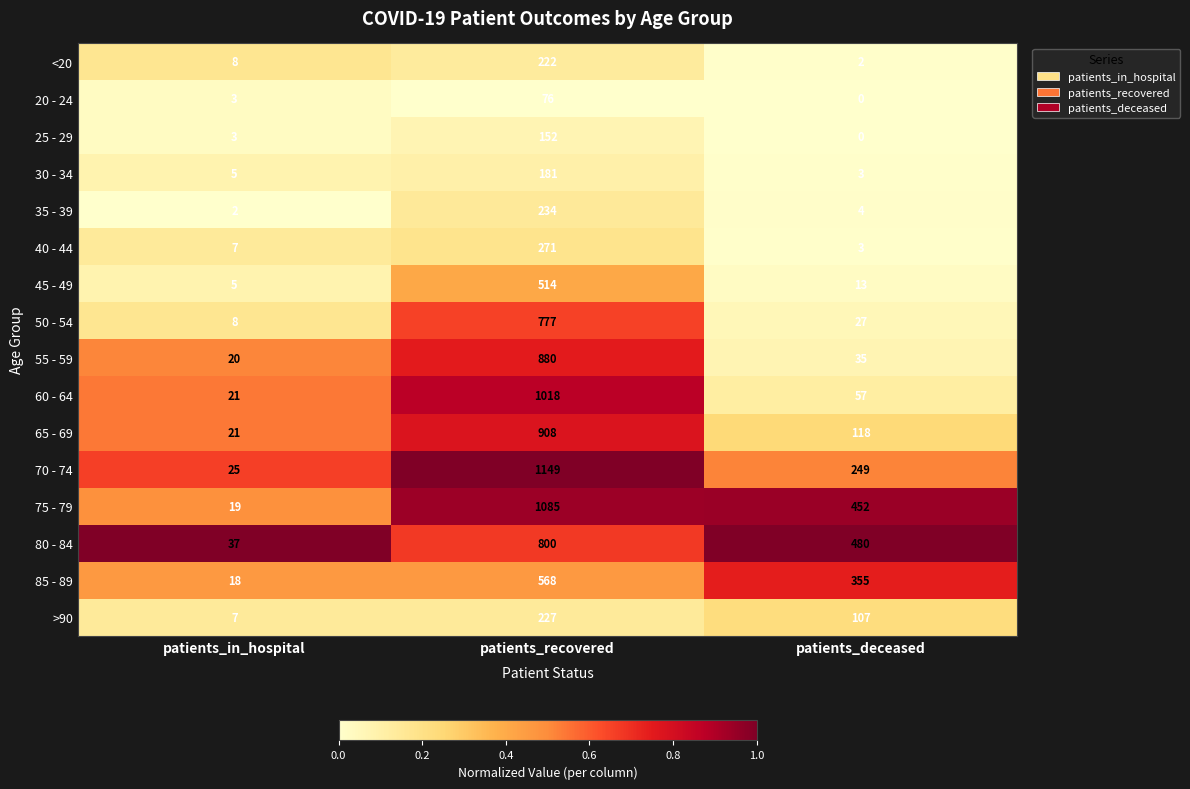

The 85 - 89 series shows 18 at patients_in_hospital. True or false?

True